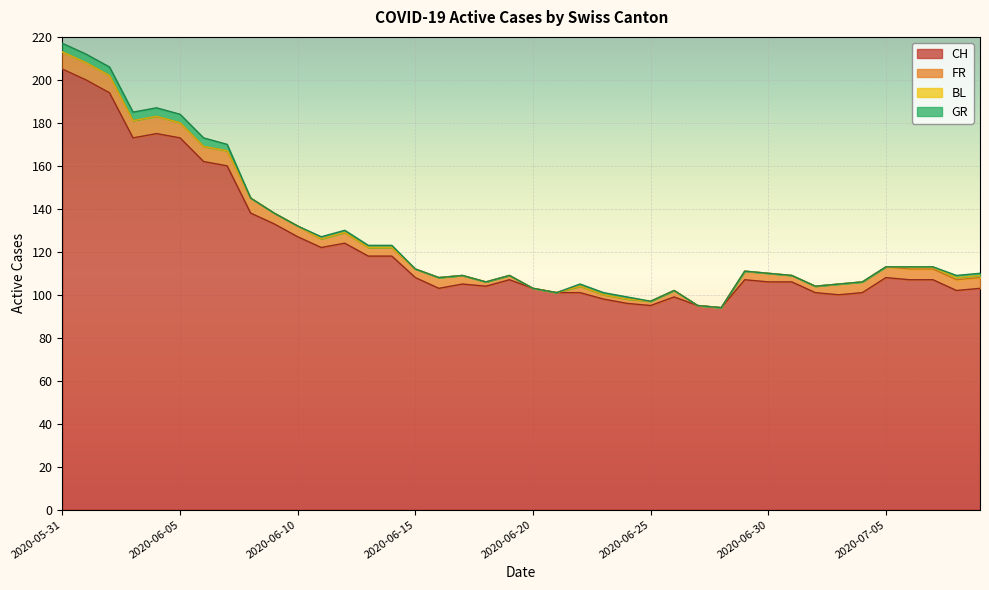

The GR series shows -3 at 2020-06-20. True or false?

False